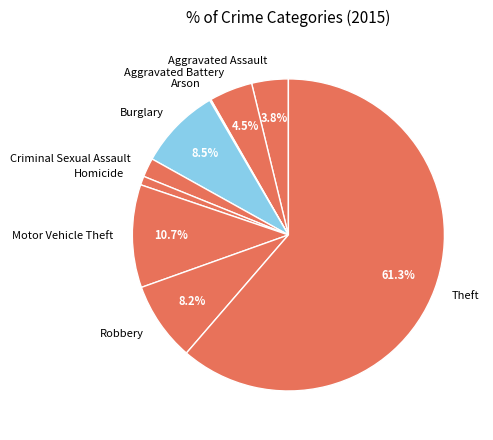

Approximately how many times larger is the value at Aggravated Battery compared to Robbery?

0.5